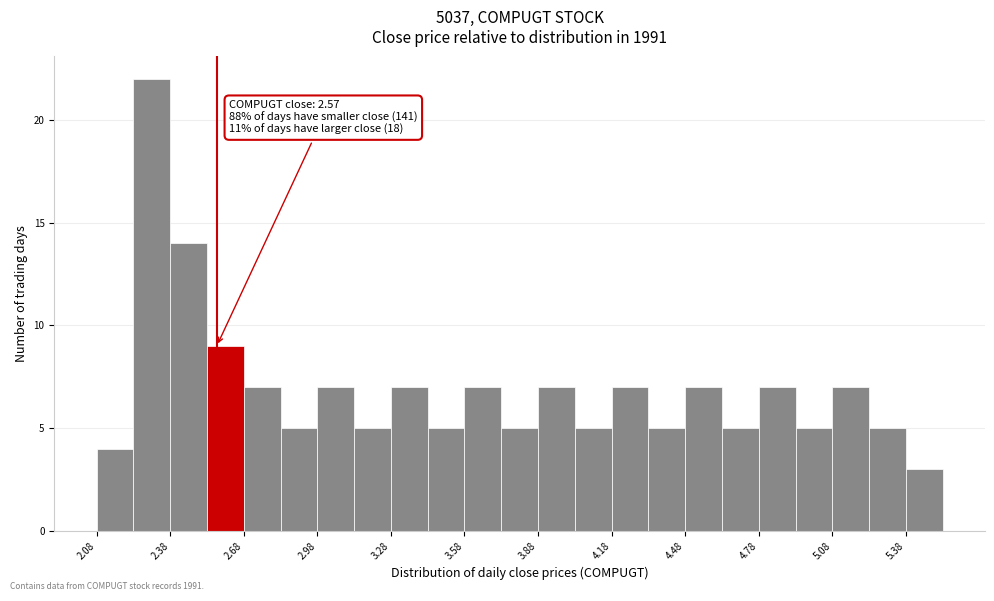

Read against the x-axis, roughly where is the centre of the tallest bar?

2.30